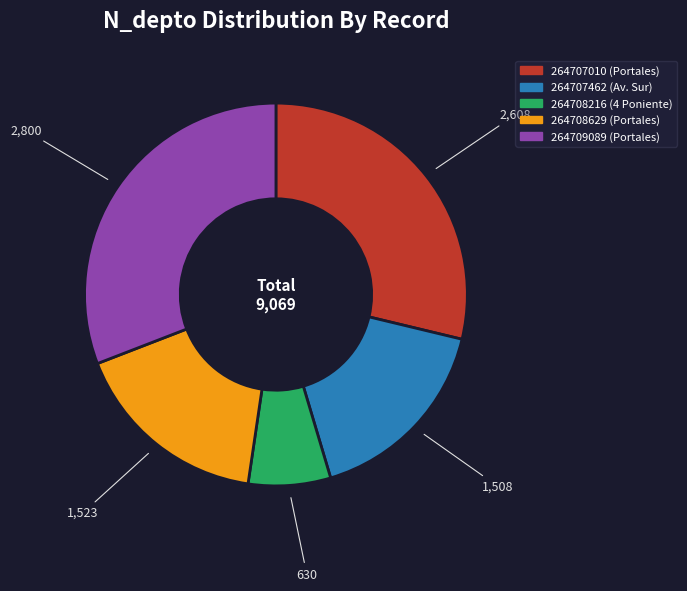

Is it true that 264708216 is 7% of the pie?

True